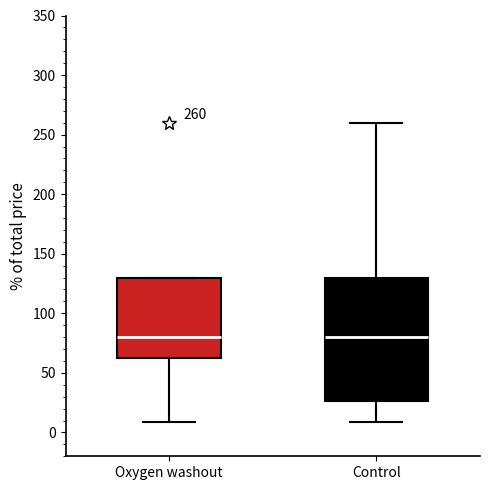

Comparing the boxes themselves (not the whiskers), which one is the tallest?

Control